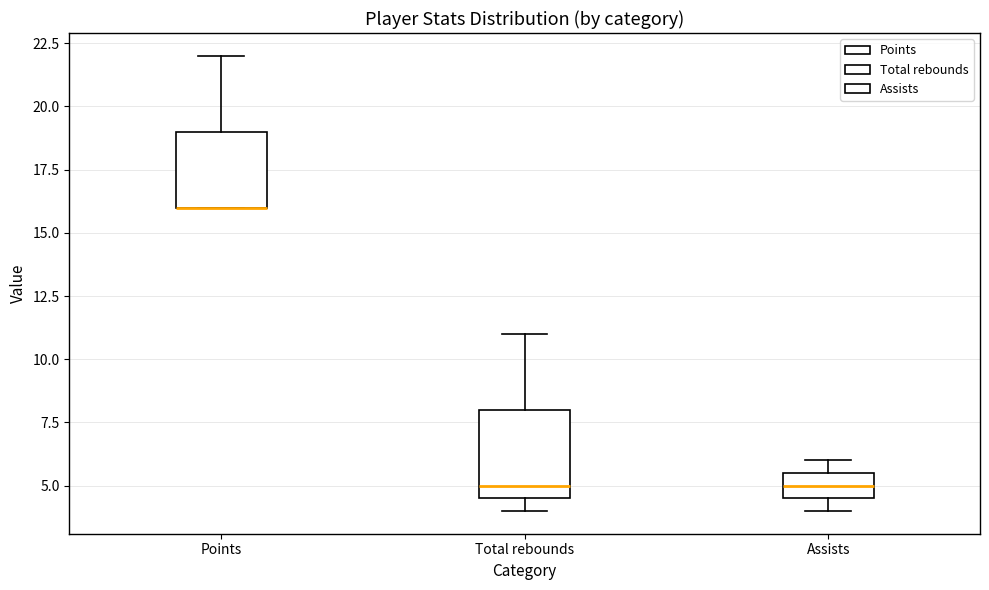

Reading left to right, transcribe this box plot: for each box, give where its median line is, the range the box spans, and where its two whiskers end, as read against the y-axis. The values are not printed on the chart, so give them approximately, as read against the axis.

Points: median 16.0 (drawn on the box's lower edge), box 16.0 to 19.0, whiskers 16.0 to 22.0
Total rebounds: median 5.0, box 4.5 to 8.0, whiskers 4.0 to 11.0
Assists: median 5.0, box 4.5 to 5.5, whiskers 4.0 to 6.0